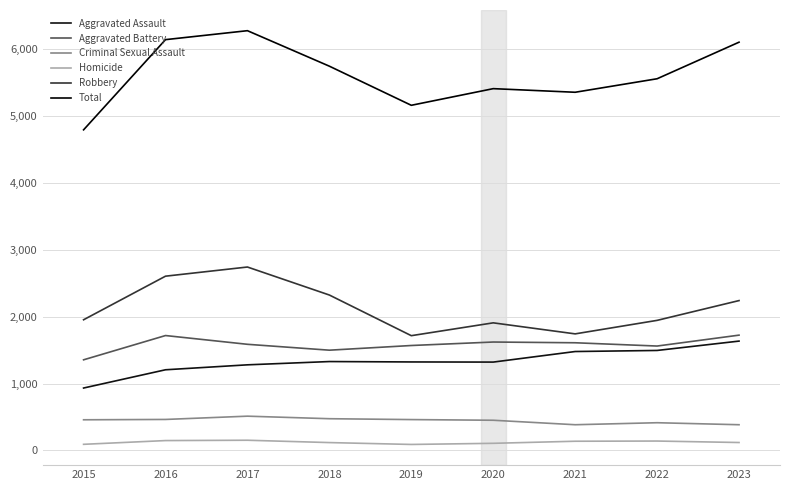

How many lines are shown in the chart?

6